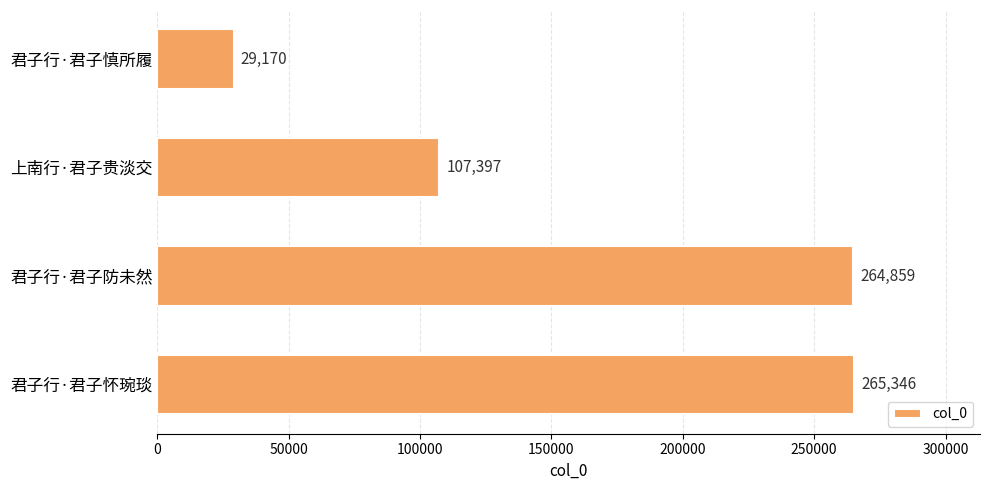

Are the bars grouped side by side (vs. stacked)?

No